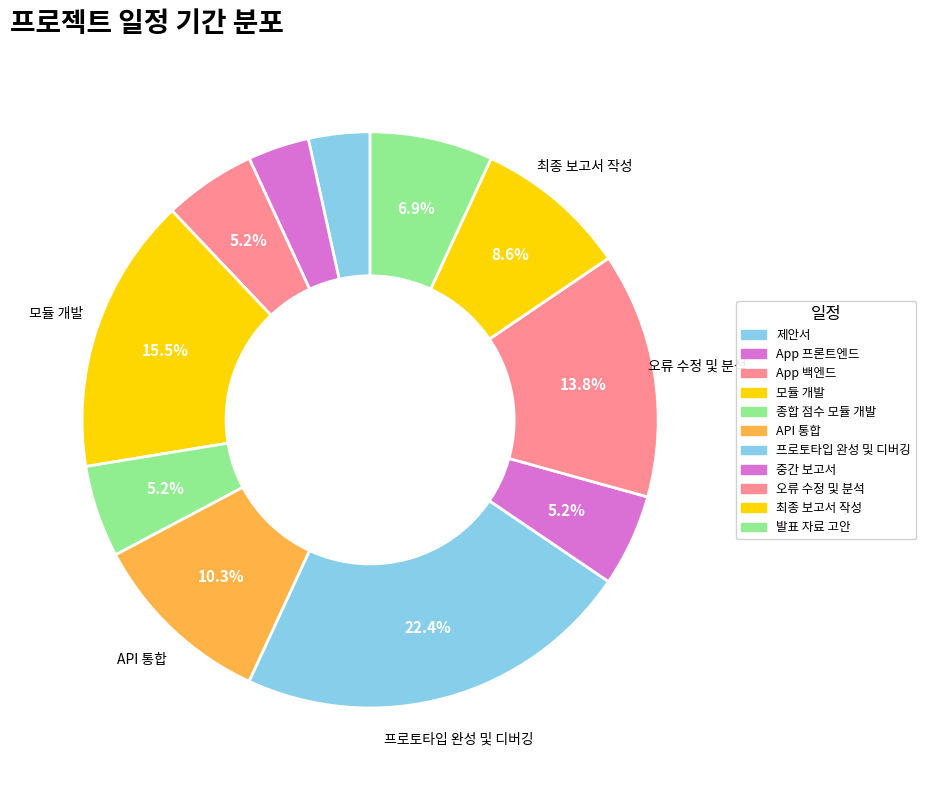

How many segments does this pie chart have?

11